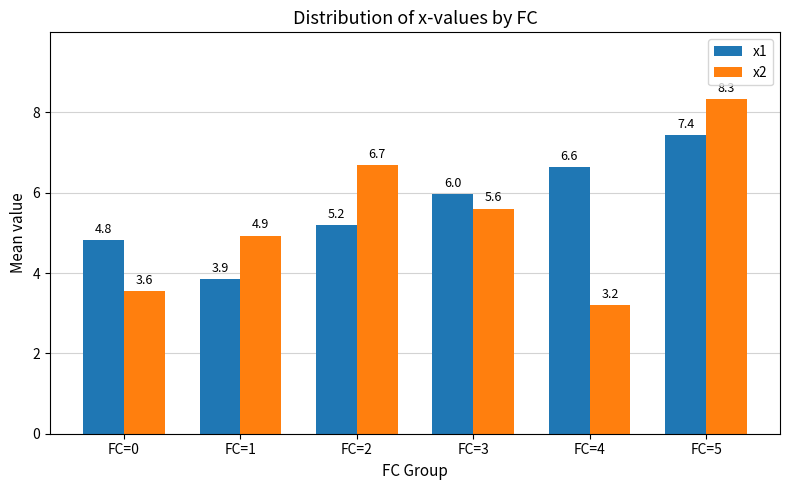

What is the total value across all series at FC=4?

9.8